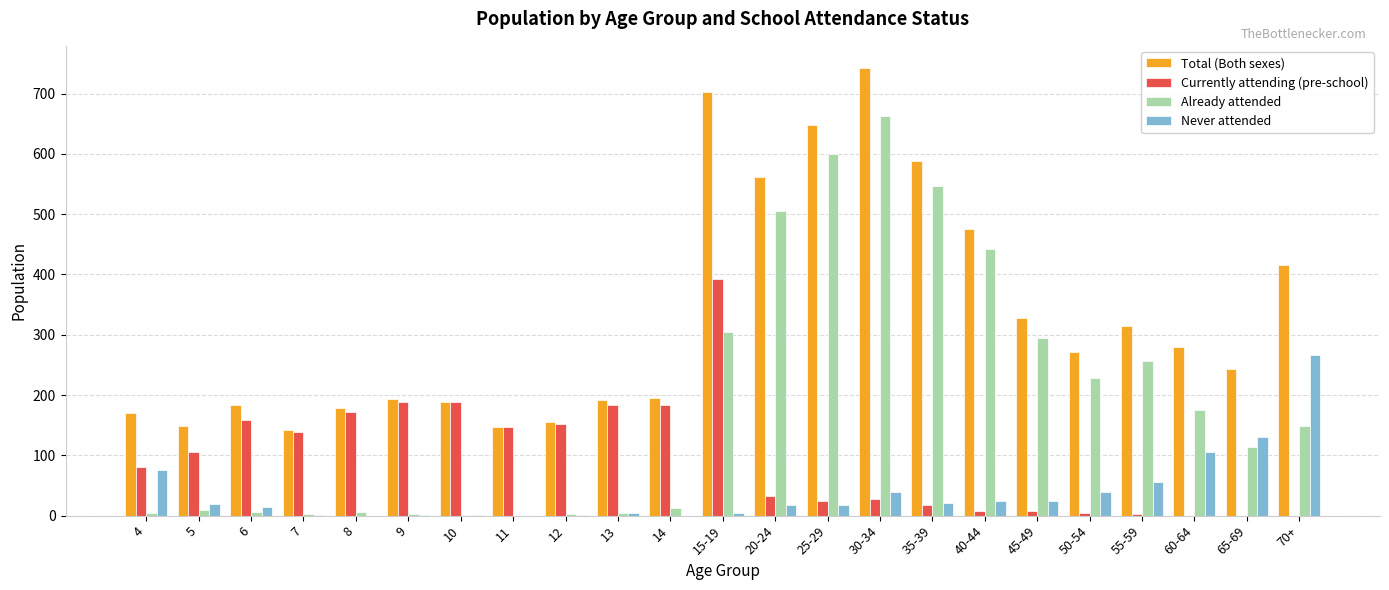

Is the value of Total (Both sexes) at 14 greater than the value of Currently attending (pre-school) at 15-19?

No